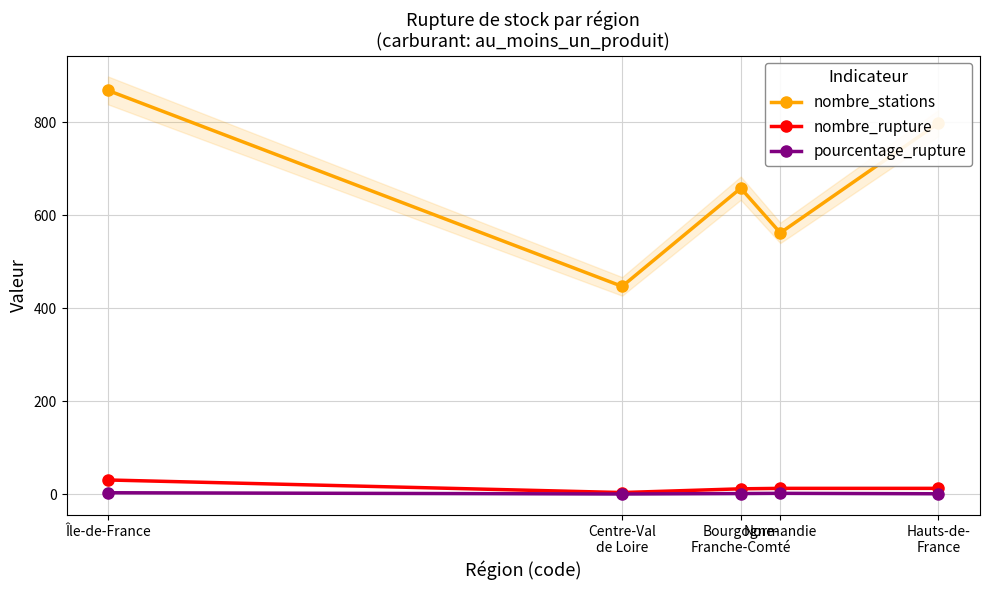

Which category has the highest value across all series?

Île-de-France